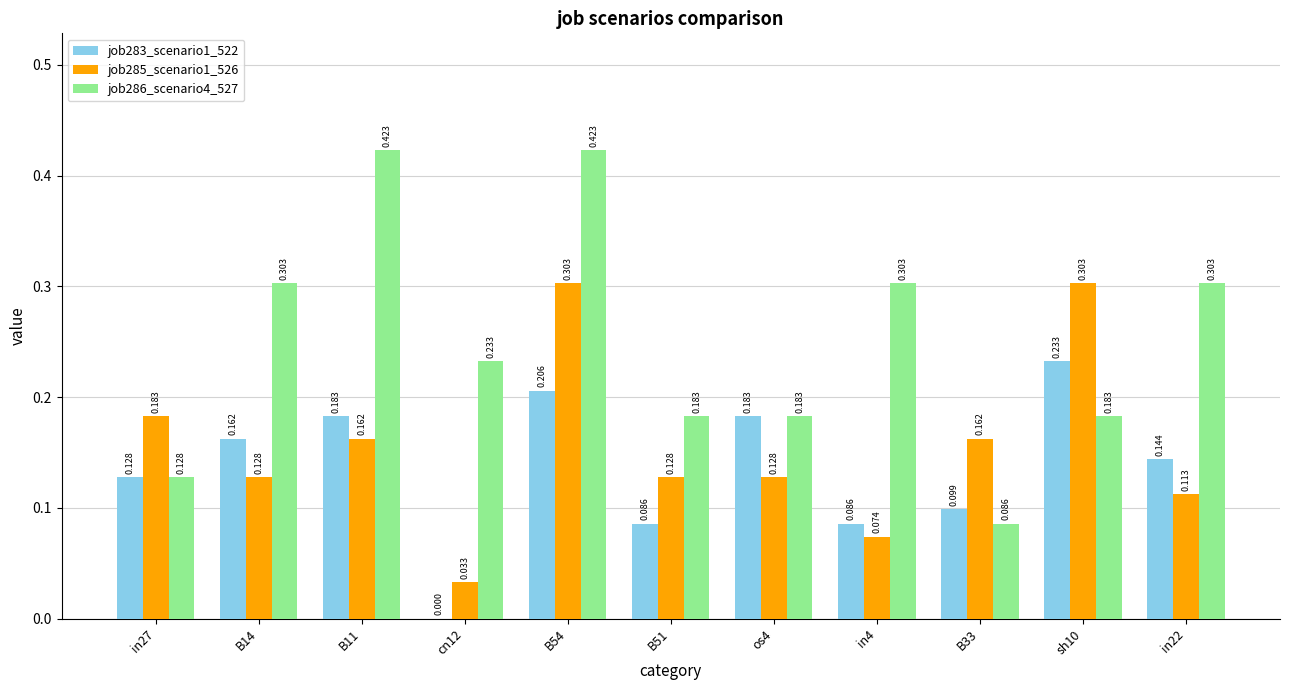

How many groups of bars are there?

11